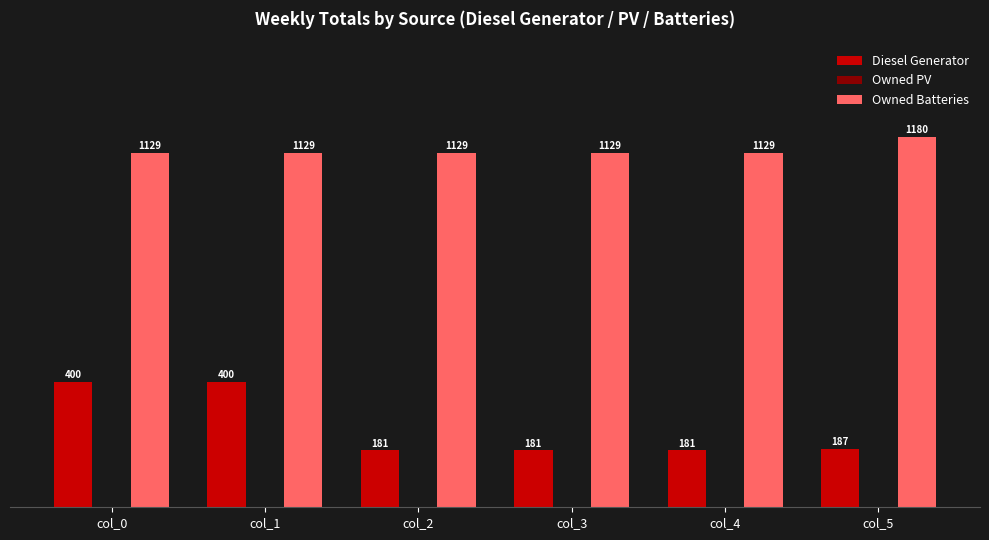

How many bars are there in total?

12